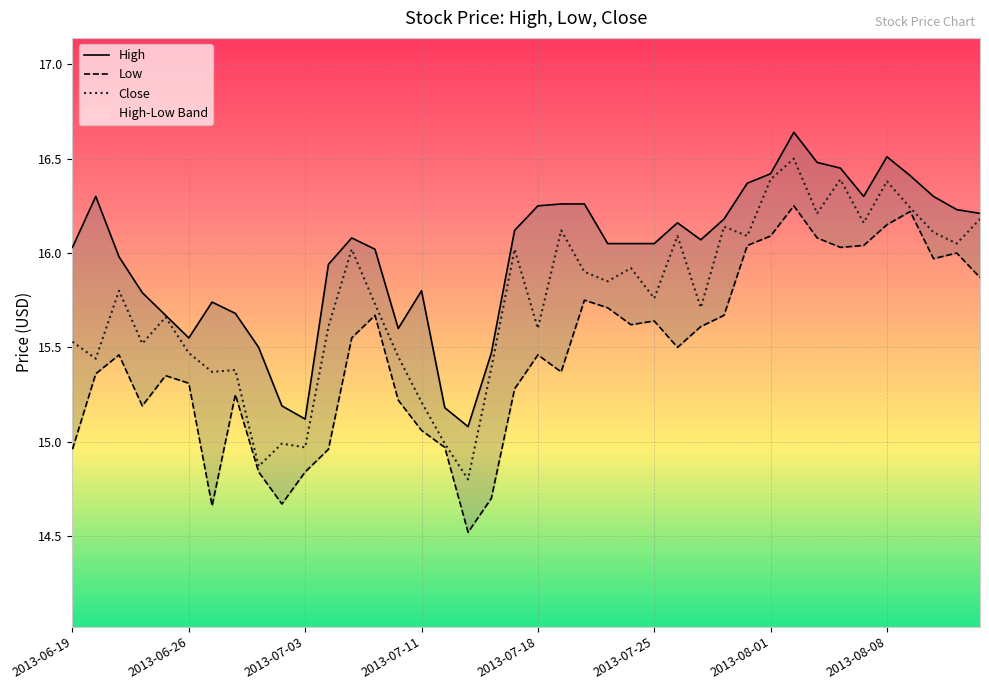

How many interior local peaks does the Low series have?

10